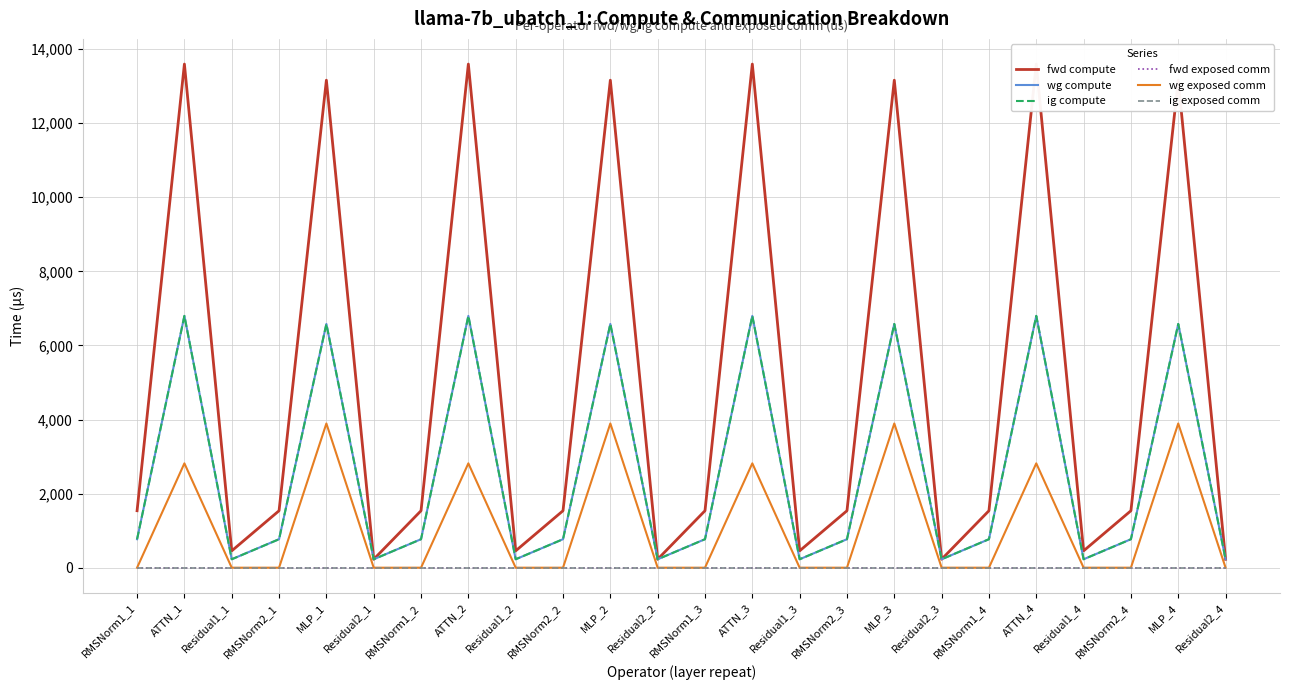

What are all the series names shown in the legend?

fwd compute, wg compute, ig compute, fwd exposed comm, wg exposed comm, ig exposed comm